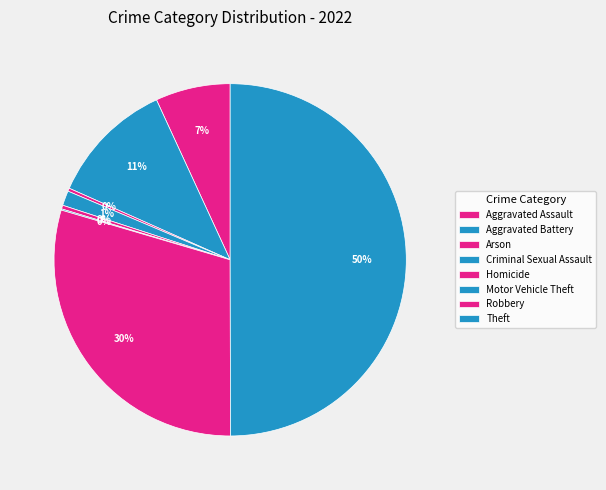

Between Homicide and Arson, which is larger?

Homicide